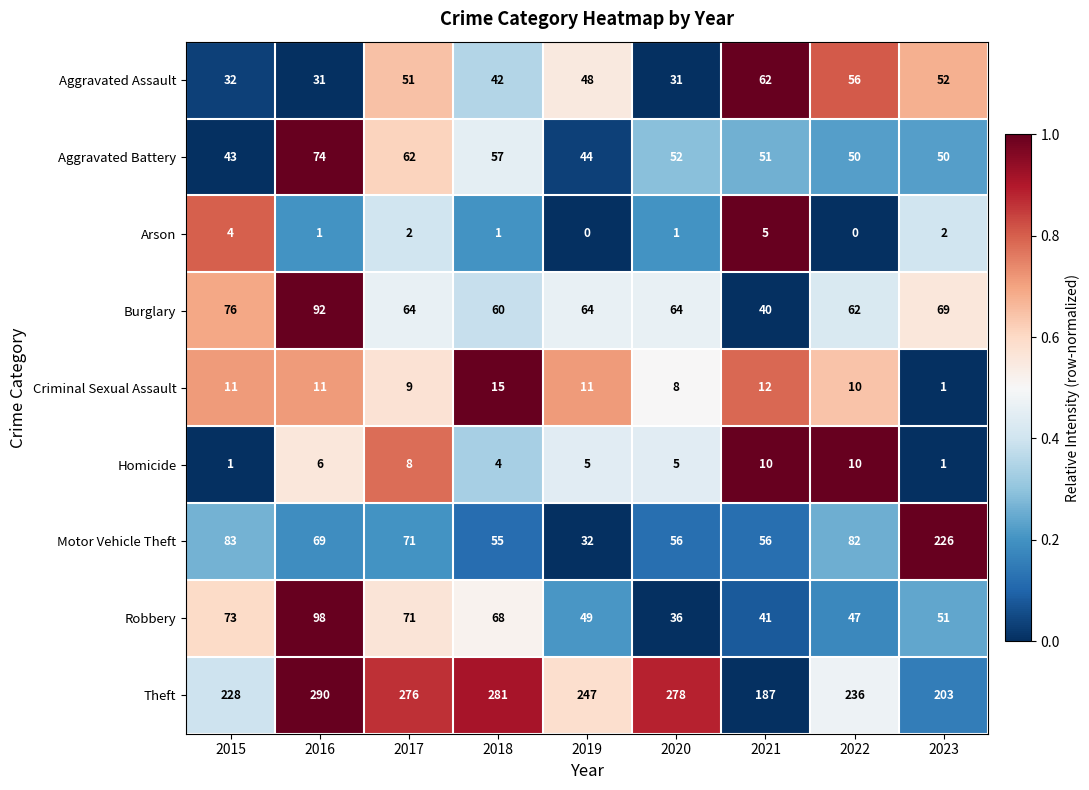

Which series has the largest range (max minus min)?

Motor Vehicle Theft